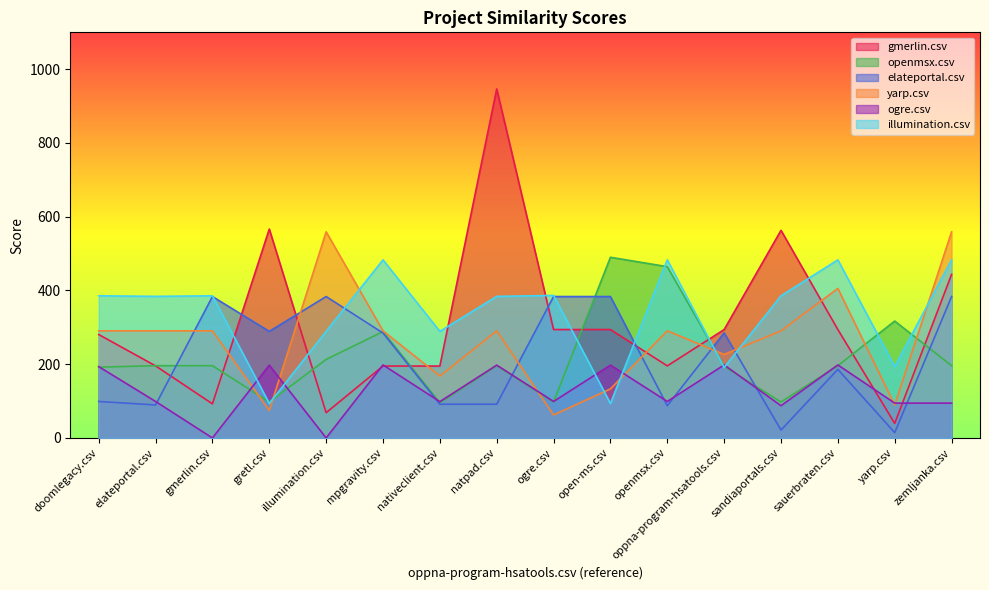

Count the number of data series in this chart.

6